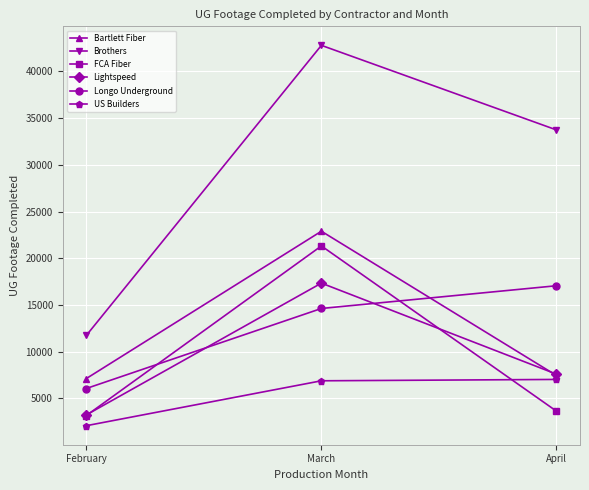

How many Lightspeed values are between 3226 and 17340?

3